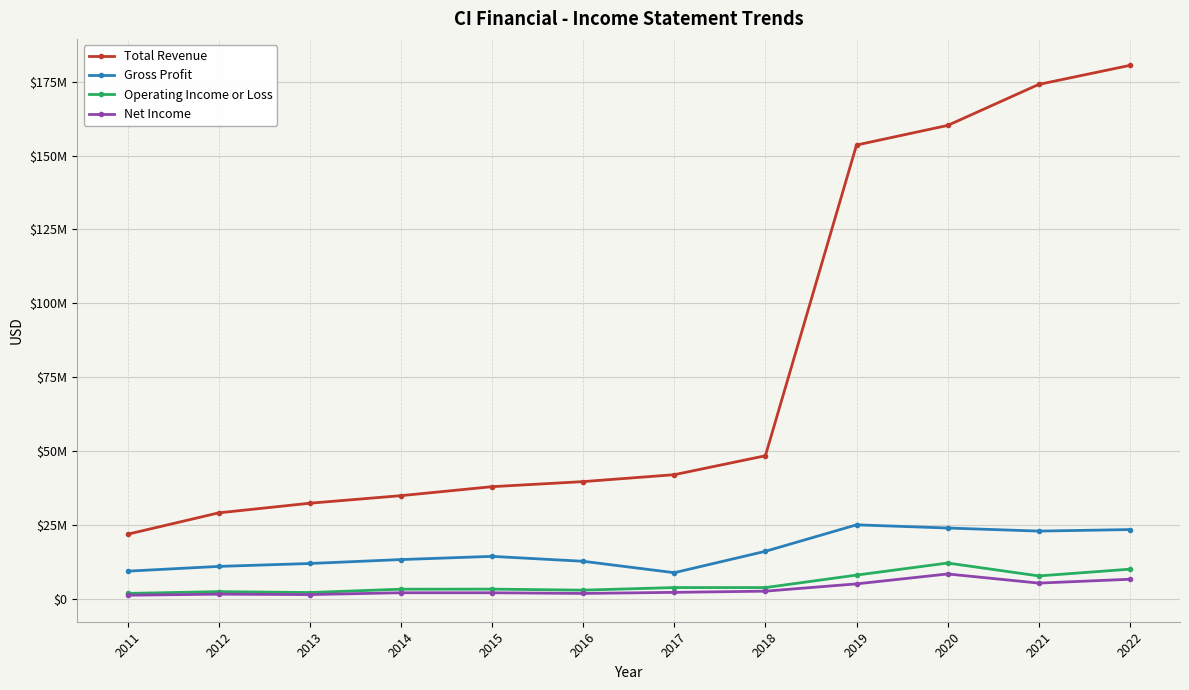

What is the value of the Total Revenue point at the 3rd from the left?

32391000